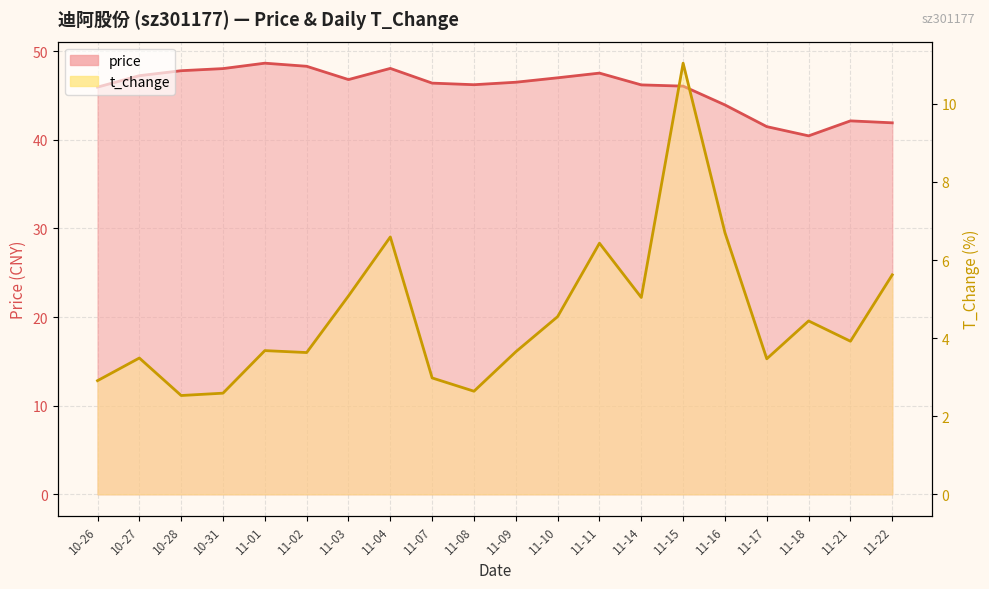

Which category has the highest value across all series?

11-01